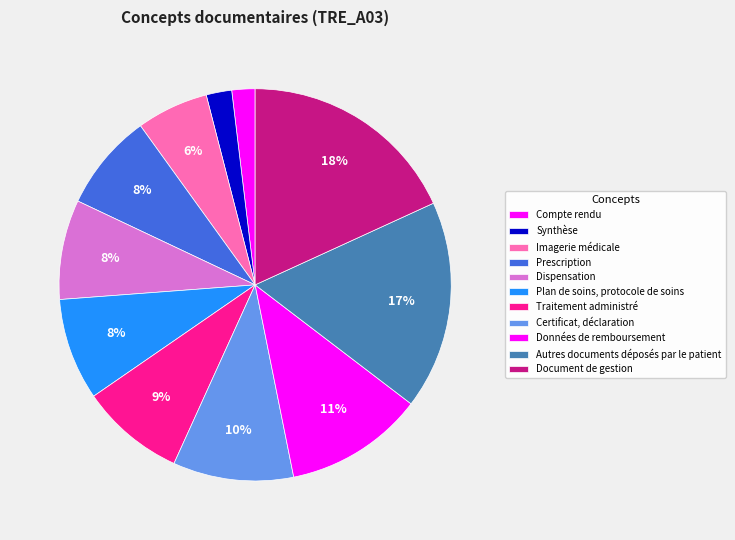

Combined, do Certificat, déclaration and Données de remboursement account for over 50%?

No